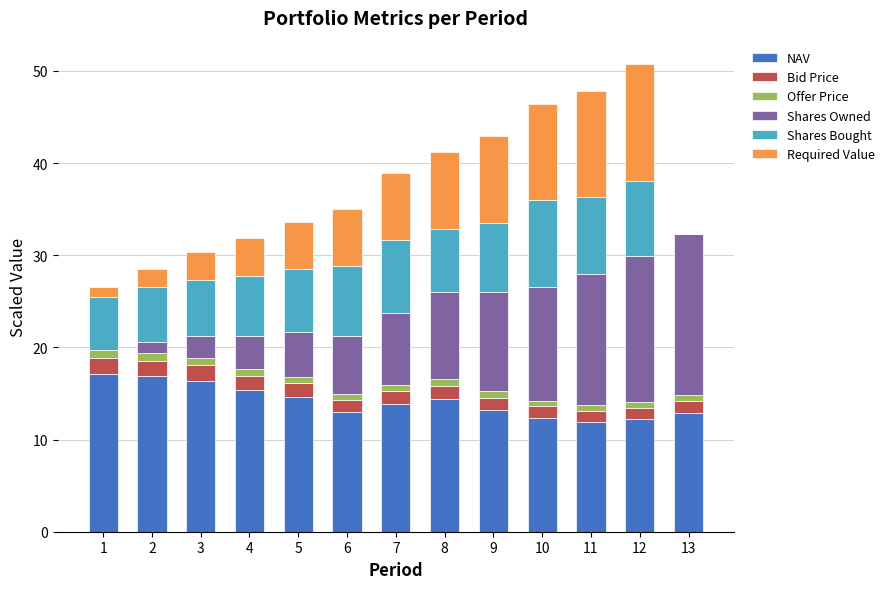

Is it true that NAV equals 15.4 at 4?

True